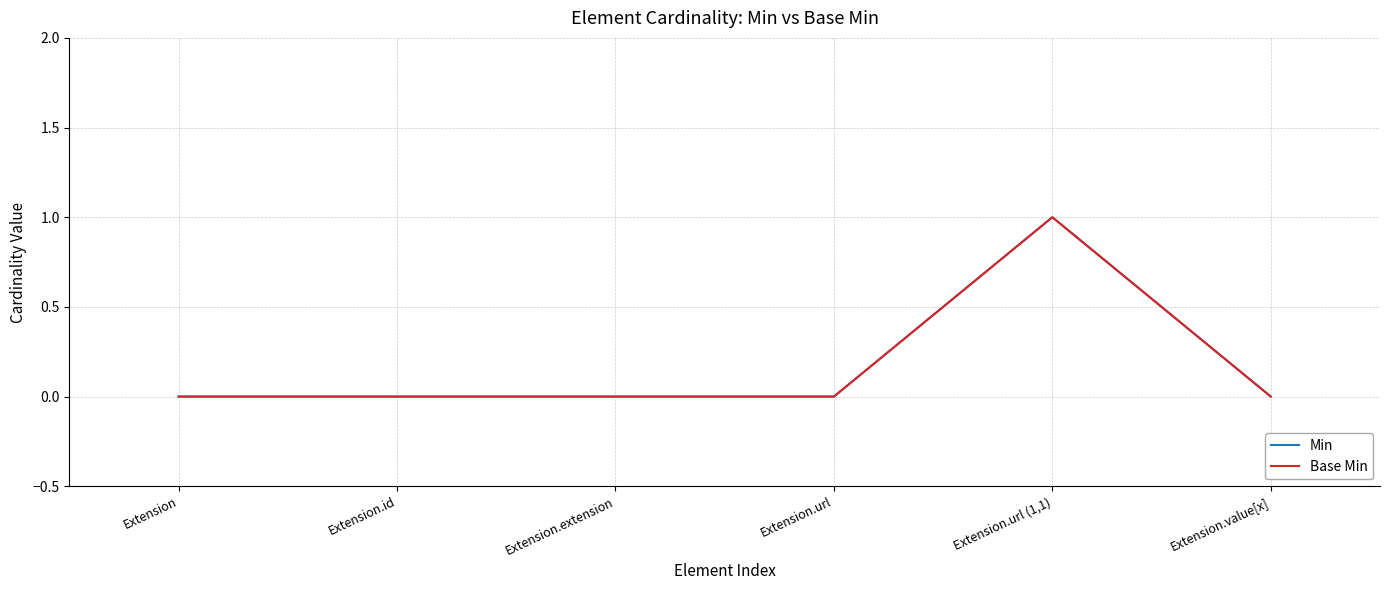

Does the chart have visible grid lines?

Yes